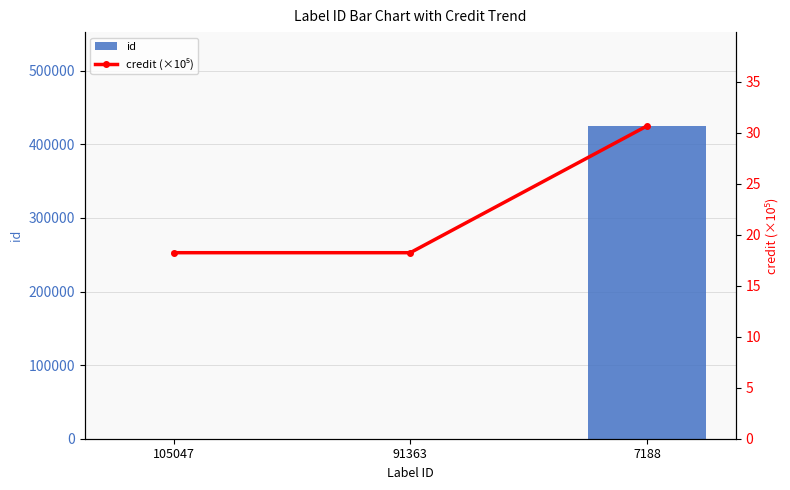

Is the value of id at 105047 greater than the value of credit (×10⁵) at 91363?

Yes